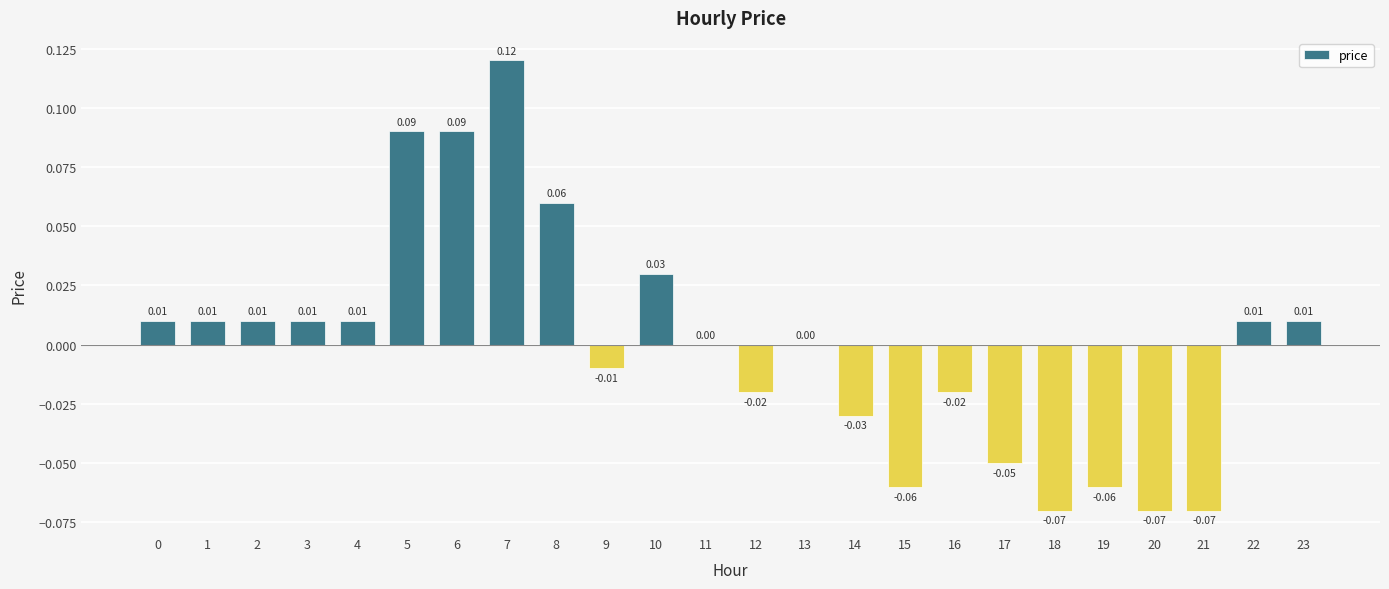

Count the number of categories in the chart.

24